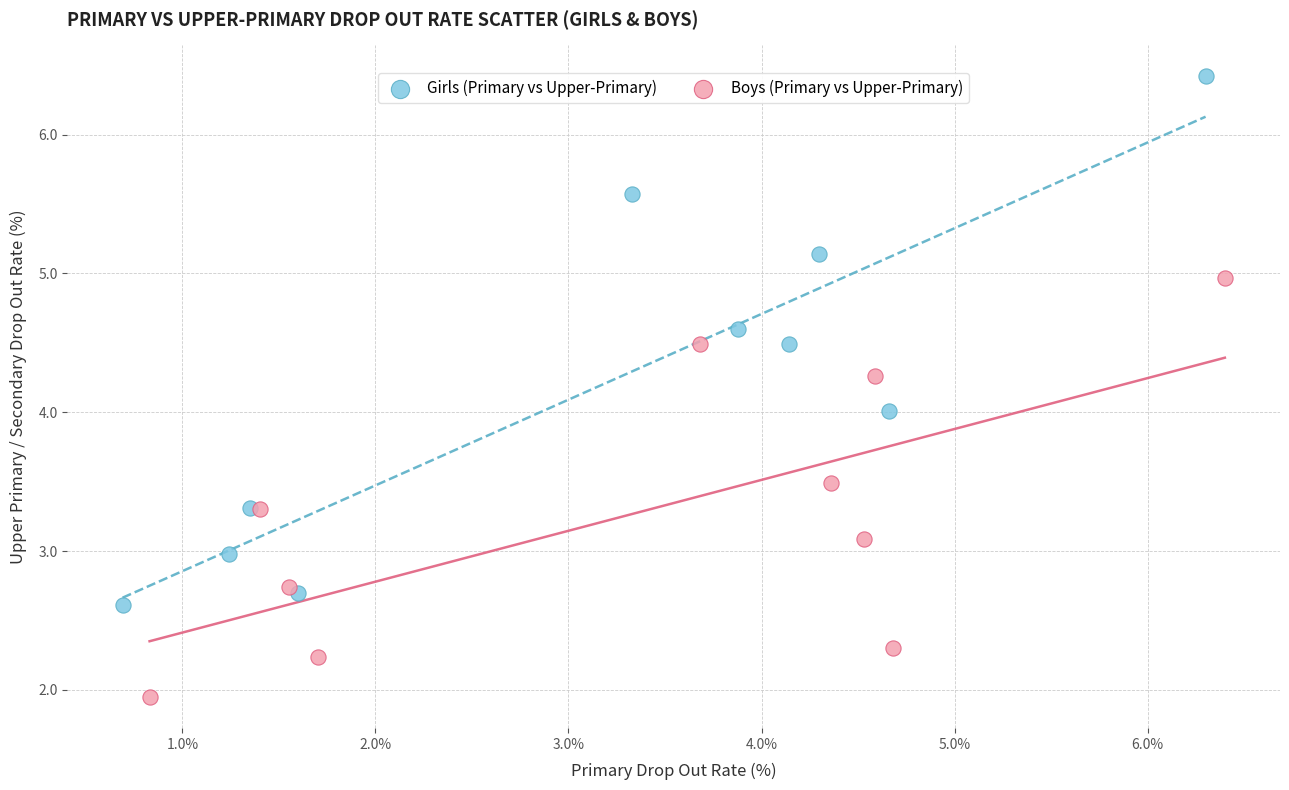

Which series contains the highest Y value?

Girls (Primary vs Upper-Primary)